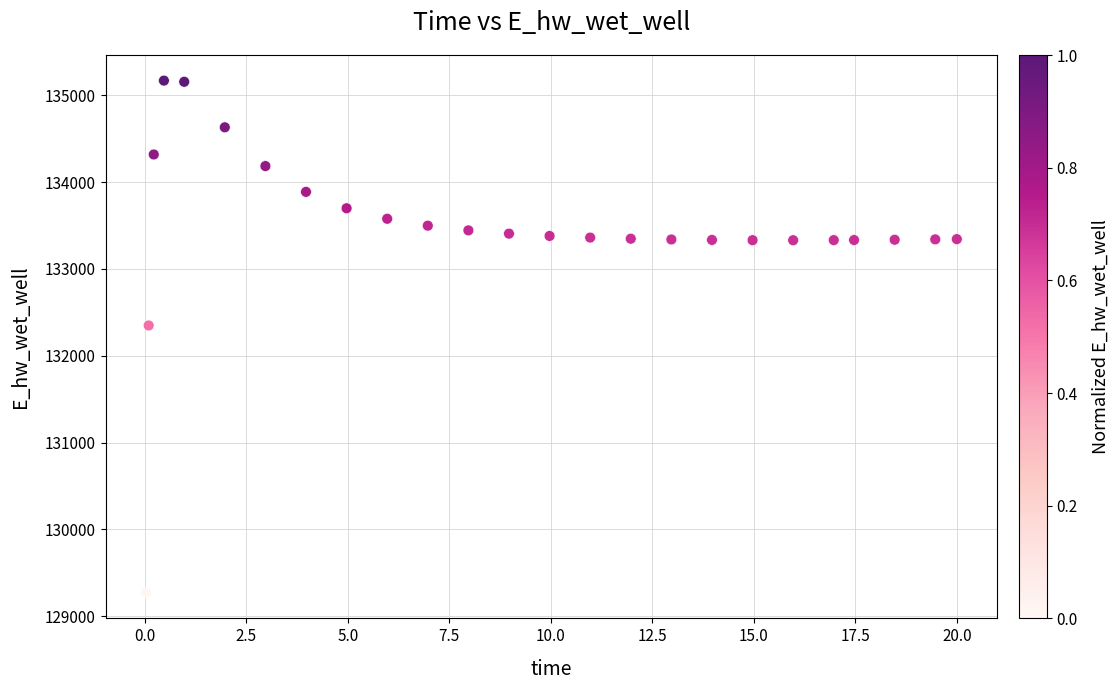

What is the range of X values (max minus min)?

20.0